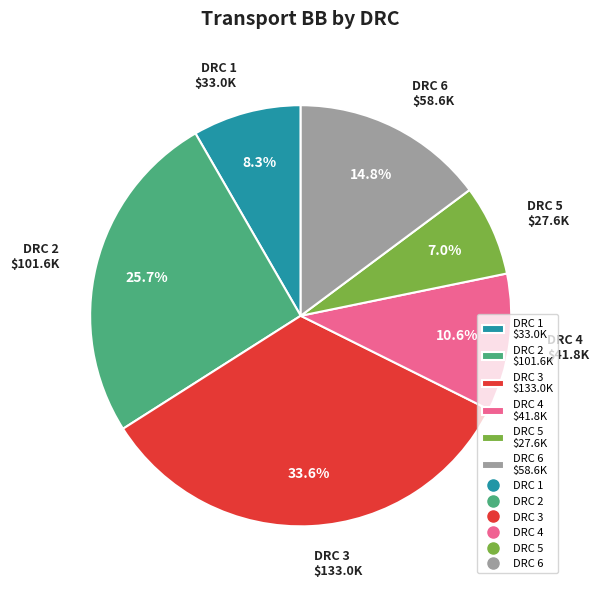

To the nearest percent, what portion does DRC 4 represent?

11%